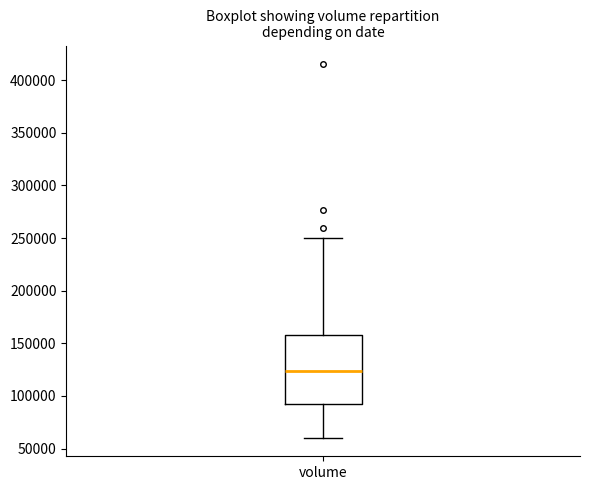

Read this box plot against the y-axis: the position of the median line, the range covered by the box, and the ends of both whiskers. The values are not printed on the chart, so give them approximately, as read against the axis.

median 125000, box 90000 to 160000, whiskers 60000 to 250000